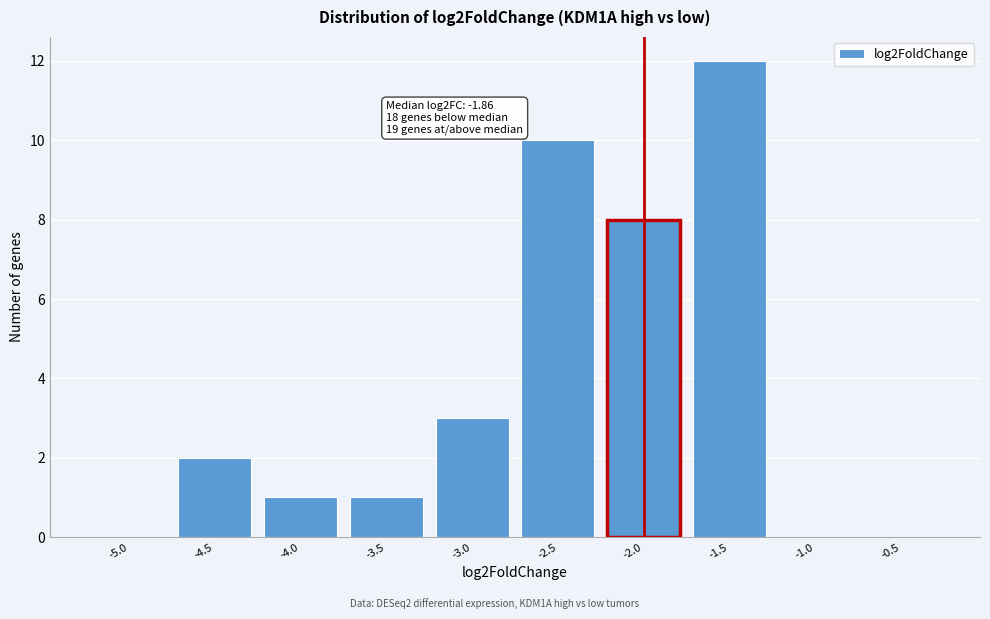

Reading right to left, list all the values displayed in this chart.

-0.5=0	-1.0=0	-1.5=12	-2.0=8	-2.5=10	-3.0=3	-3.5=1	-4.0=1	-4.5=2	-5.0=0